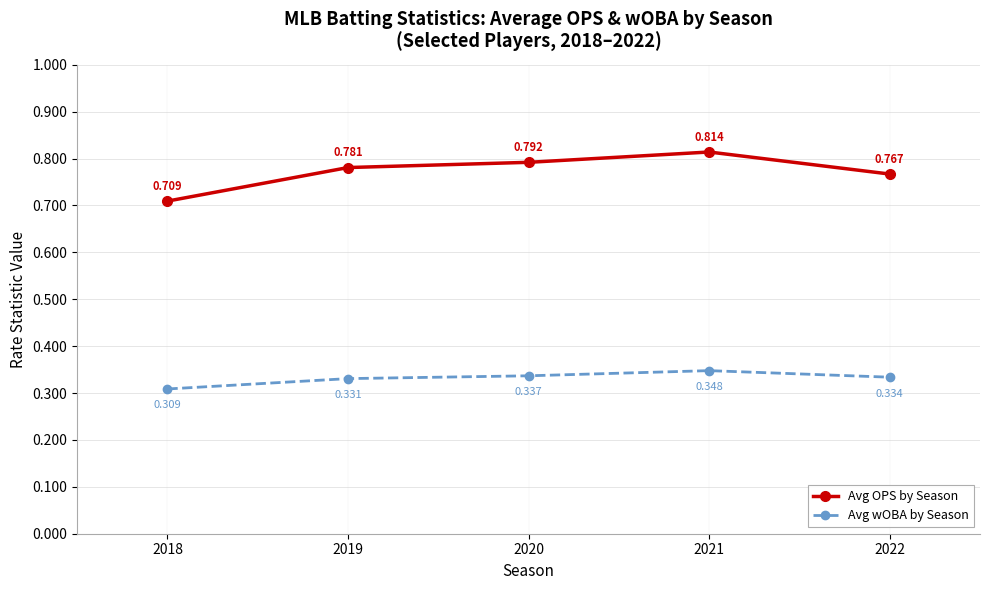

What is the difference between the highest and lowest values at 2019?

0.5